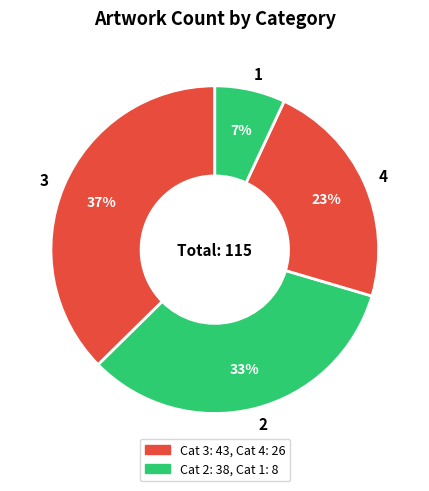

How many slices are in this pie chart?

4